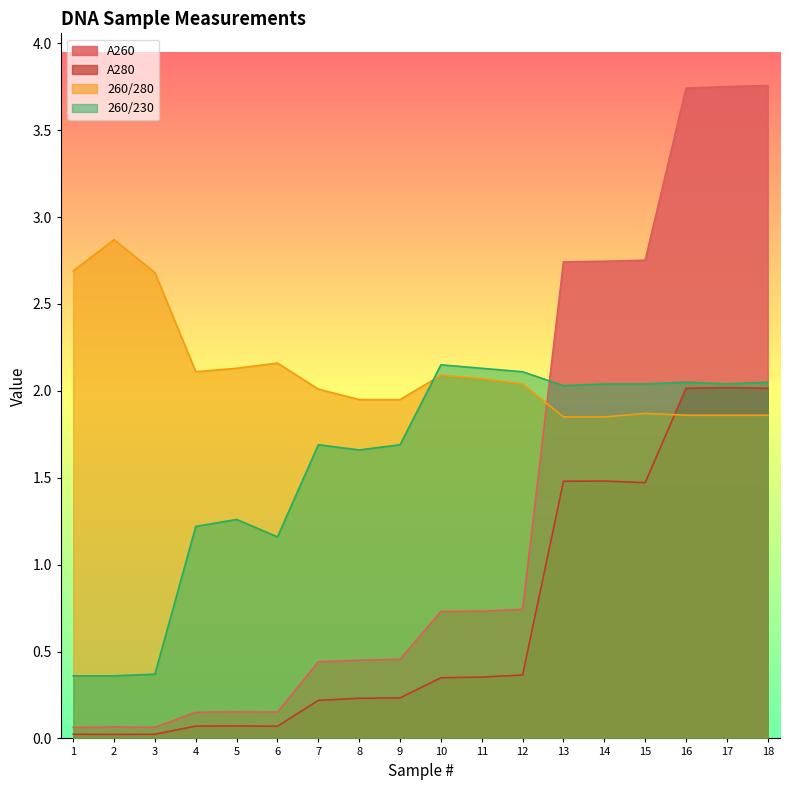

Where do 260/280 and A260 first cross each other?

12 and 13